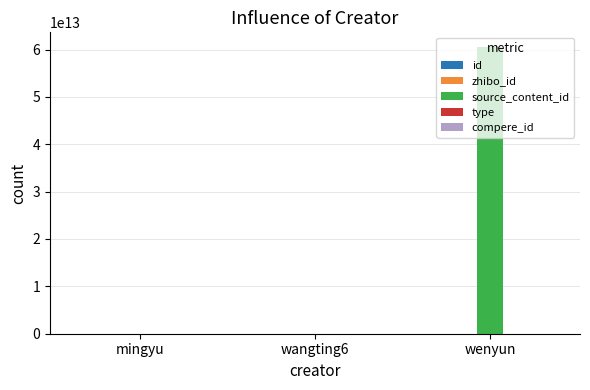

Which label corresponds to the largest value in the chart?

wenyun